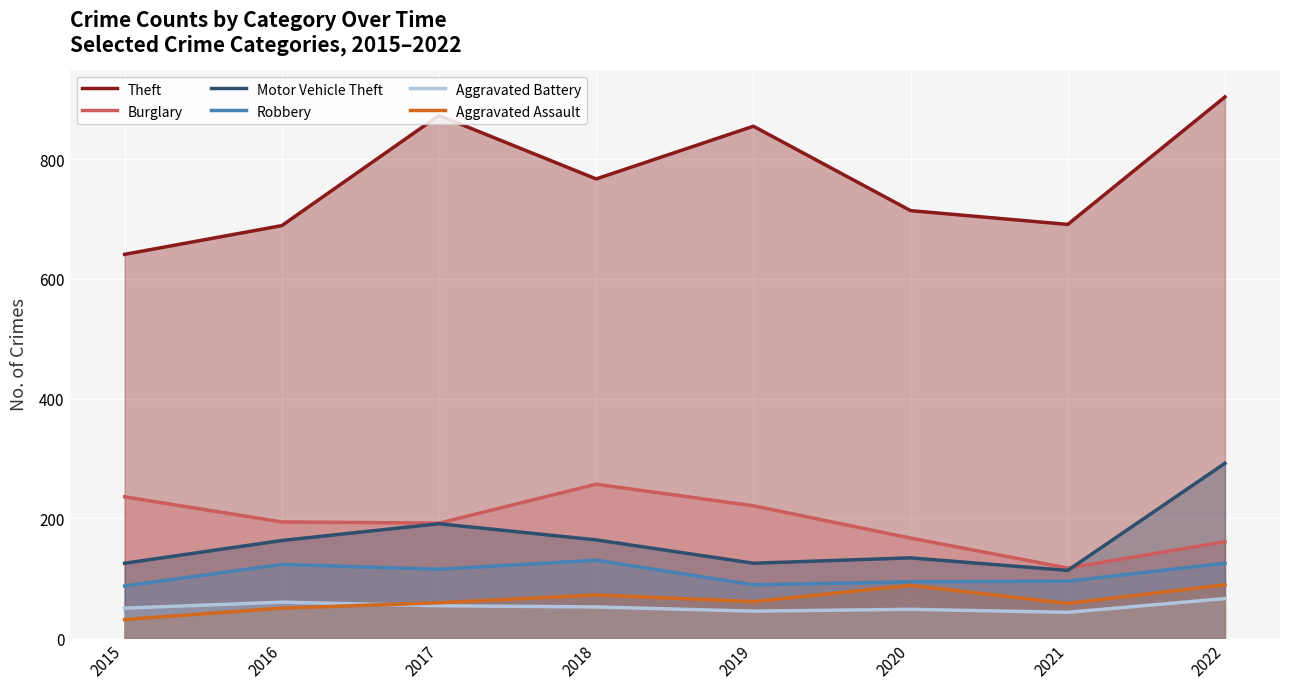

What is the total value across all series at 2017?

1484